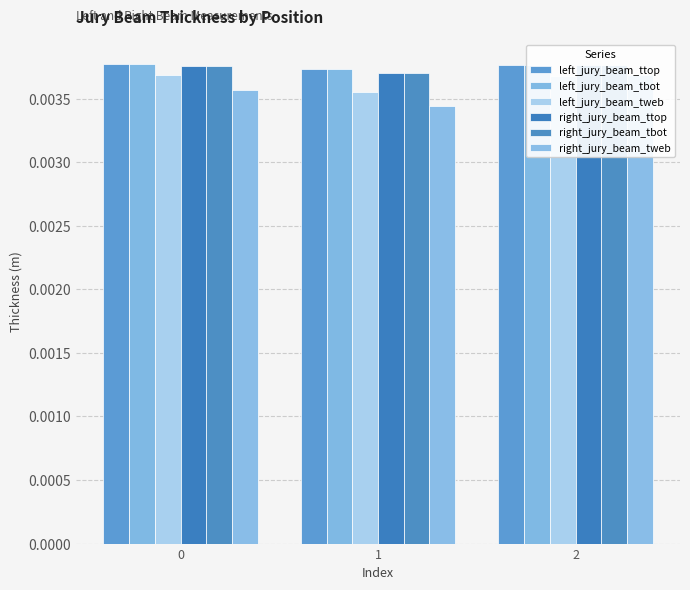

Does the chart contain any negative values?

No